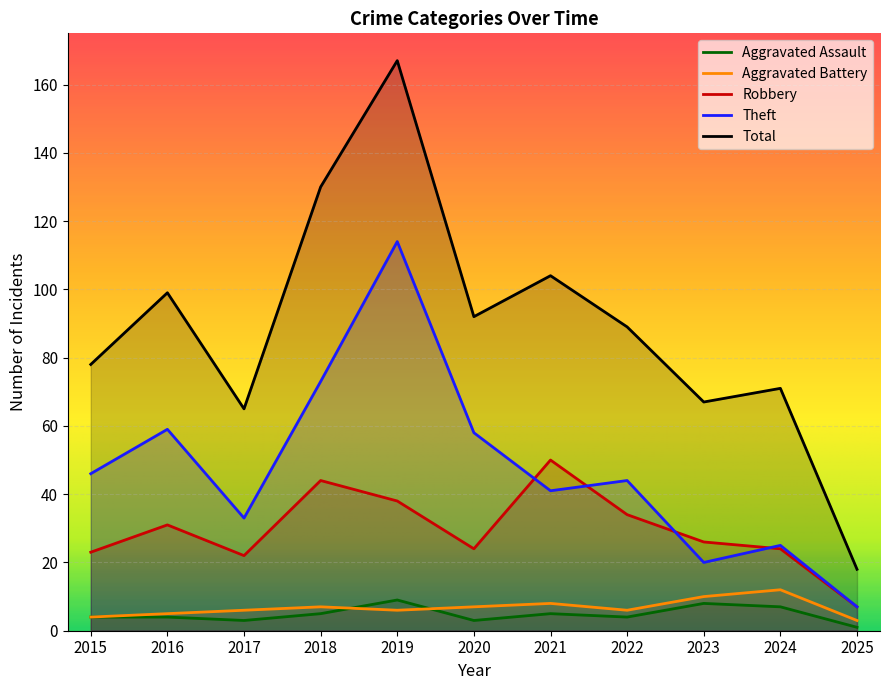

How many values in the Robbery series exceed 26?

5